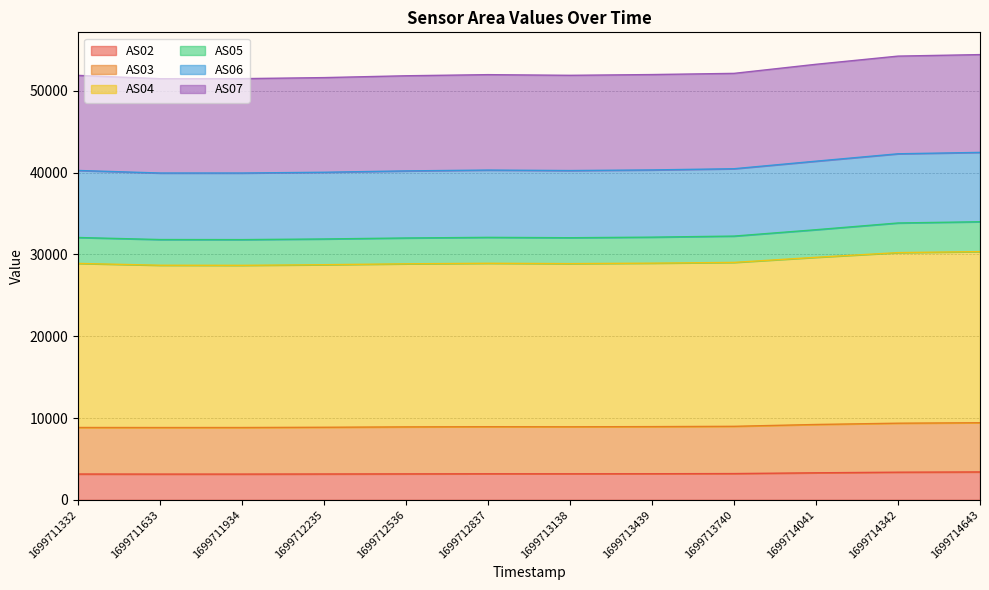

Which label corresponds to the smallest value in the chart?

1699711633